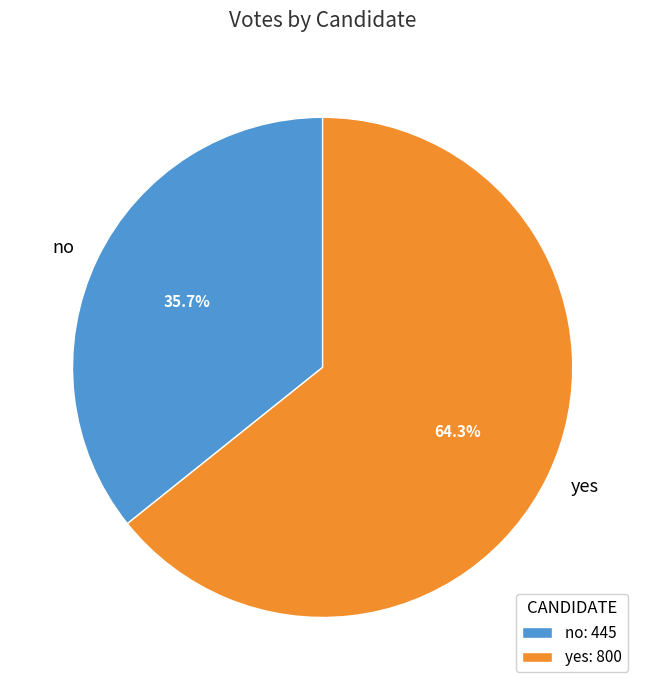

Approximately how many times larger is the value at no compared to yes?

0.6